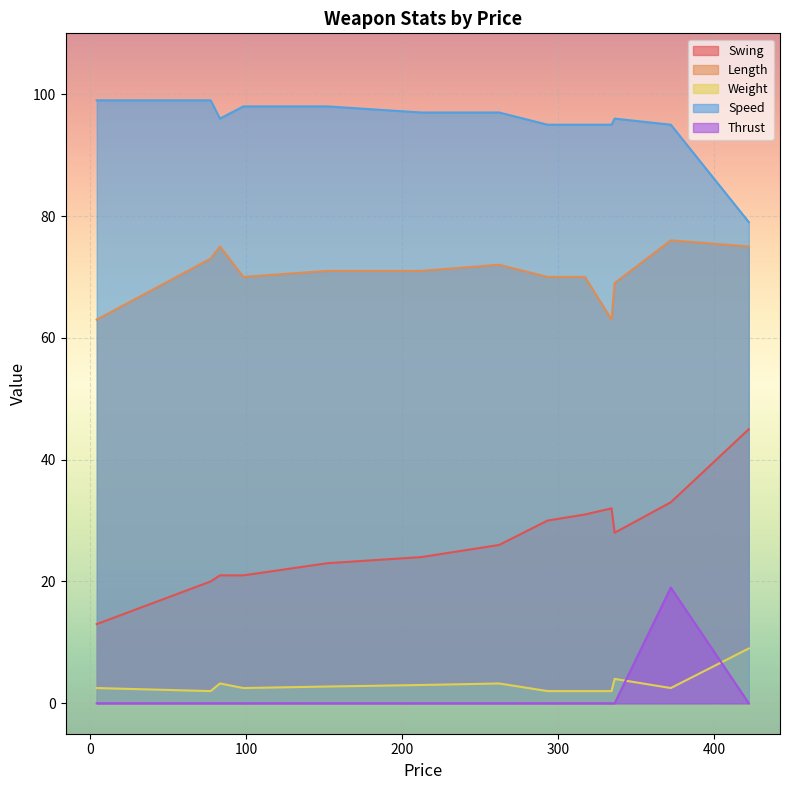

Reading left to right, extract all data points from this chart.

Swing: 4=13.0	77=20.0	293=30.0	317=31.0	372=33.0	334=32.0	422=45.0	336=28.0	262=26.0	83=21.0	98=21.0	152=23.0	212=24.0
Length: 4=63.0	77=73.0	293=70.0	317=70.0	372=76.0	334=63.0	422=75.0	336=69.0	262=72.0	83=75.0	98=70.0	152=71.0	212=71.0
Weight: 4=2.5	77=2.0	293=2.0	317=2.0	372=2.5	334=2.0	422=9.0	336=4.0	262=3.2	83=3.2	98=2.5	152=2.8	212=3.0
Speed: 4=99.0	77=99.0	293=95.0	317=95.0	372=95.0	334=95.0	422=79.0	336=96.0	262=97.0	83=96.0	98=98.0	152=98.0	212=97.0
Thrust: 4=0.0	77=0.0	293=0.0	317=0.0	372=19.0	334=0.0	422=0.0	336=0.0	262=0.0	83=0.0	98=0.0	152=0.0	212=0.0